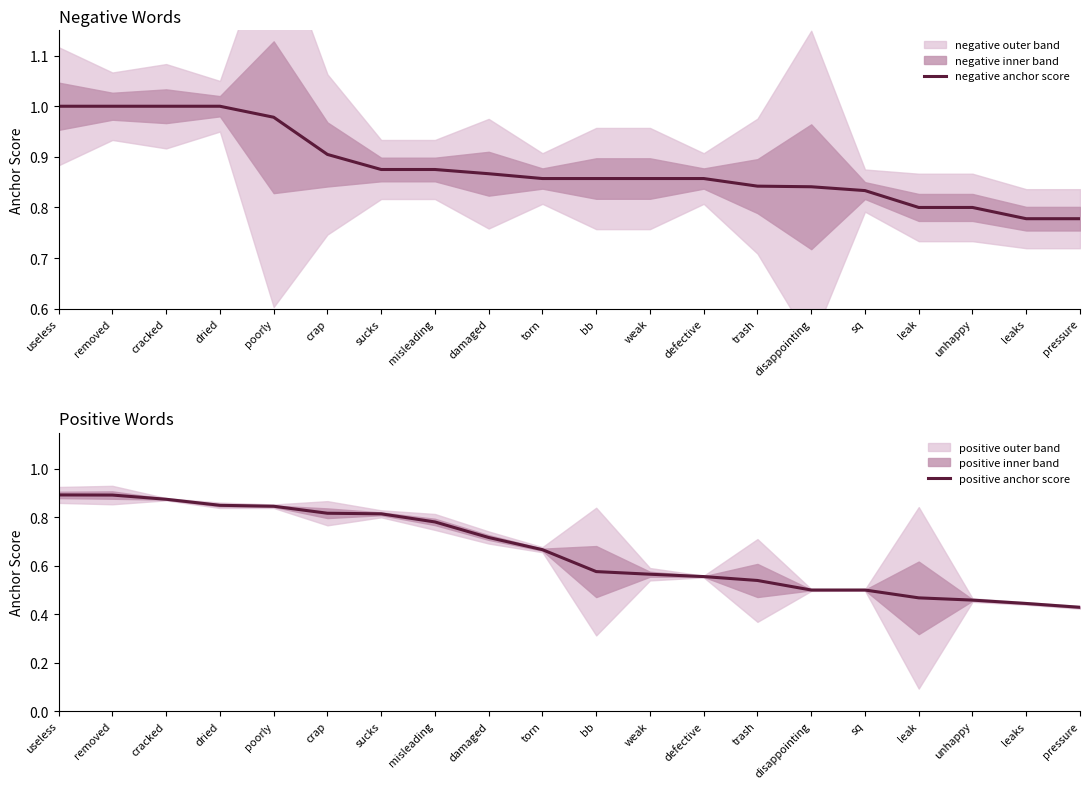

Which series has the widest spread of values?

positive anchor score